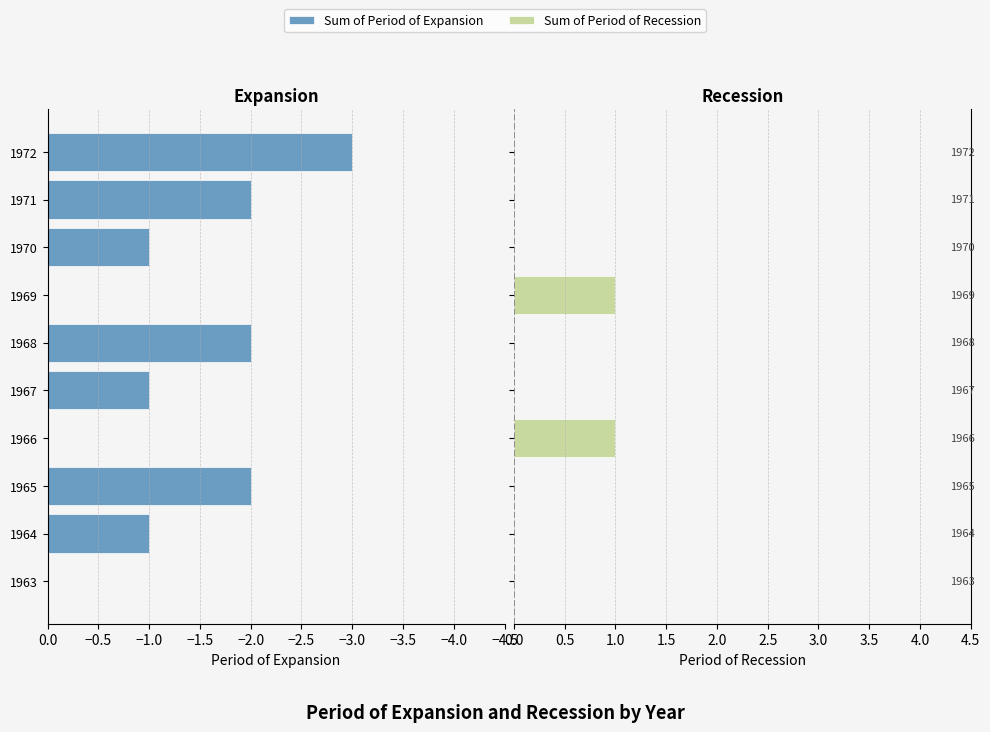

At how many categories does at least one series exceed -2?

10